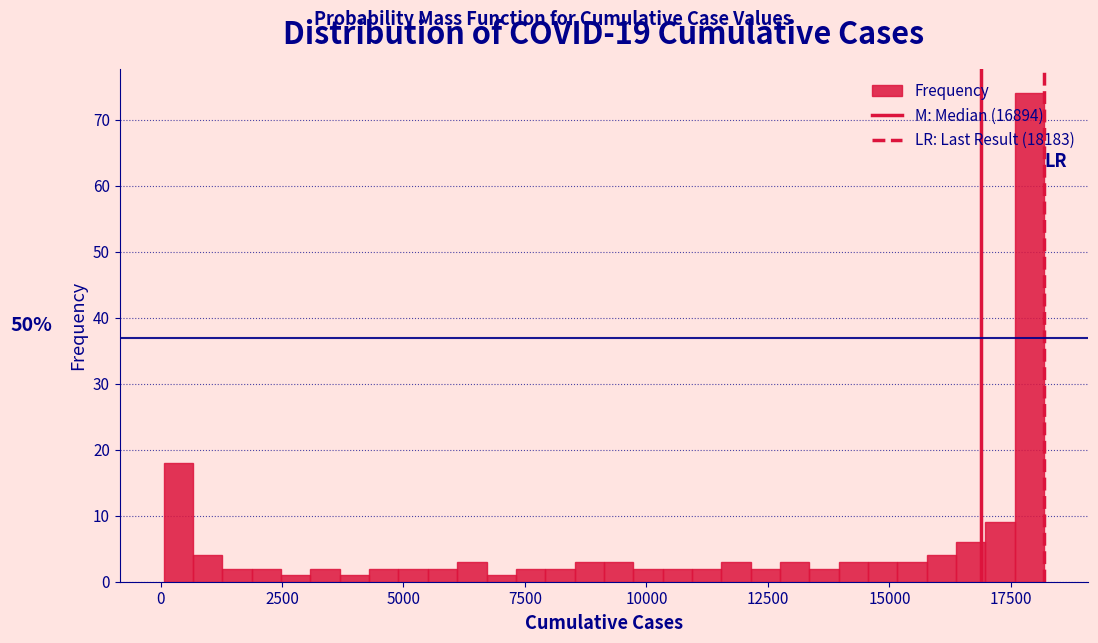

Around what value on the x-axis is the tallest bar? Give the approximate position of its centre, as read against the axis.

18000